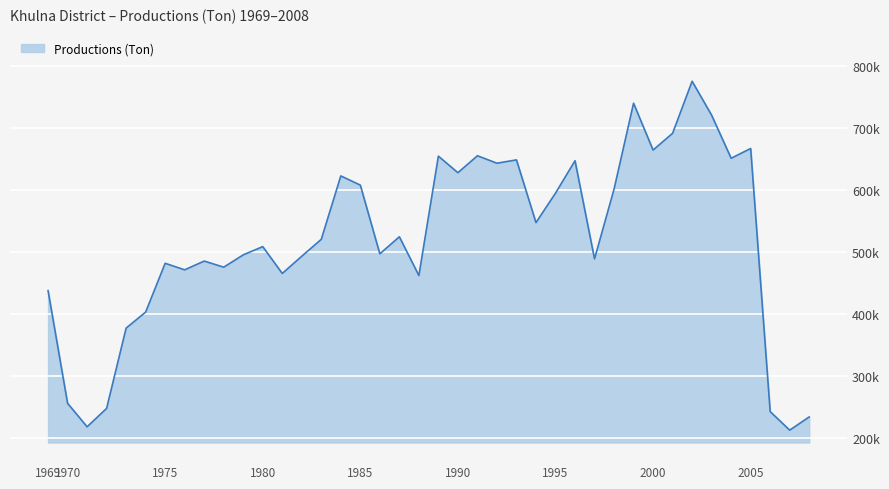

Is this an area chart (filled region under the line)?

Yes